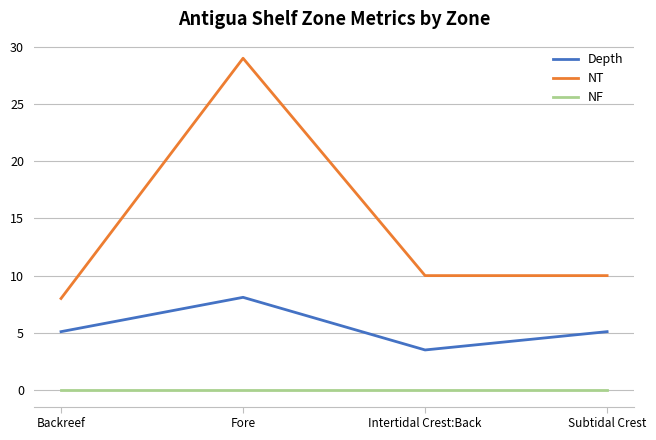

The Depth series shows 1.6 at Subtidal Crest. True or false?

False